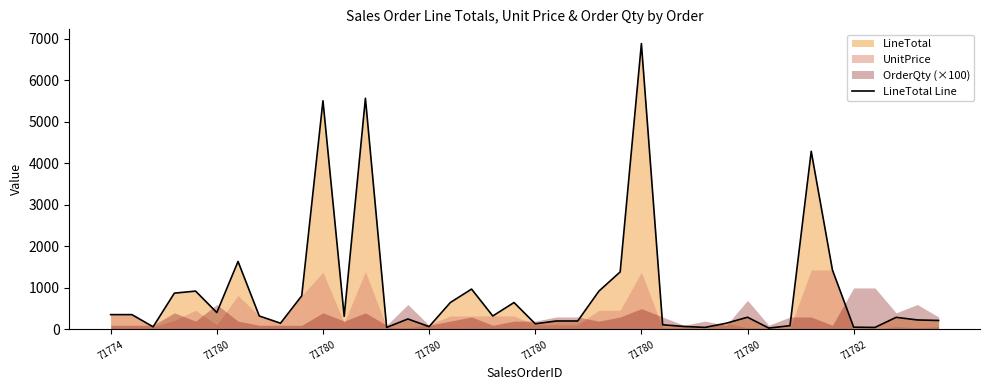

What is the label of the 3rd point from the left?

71780